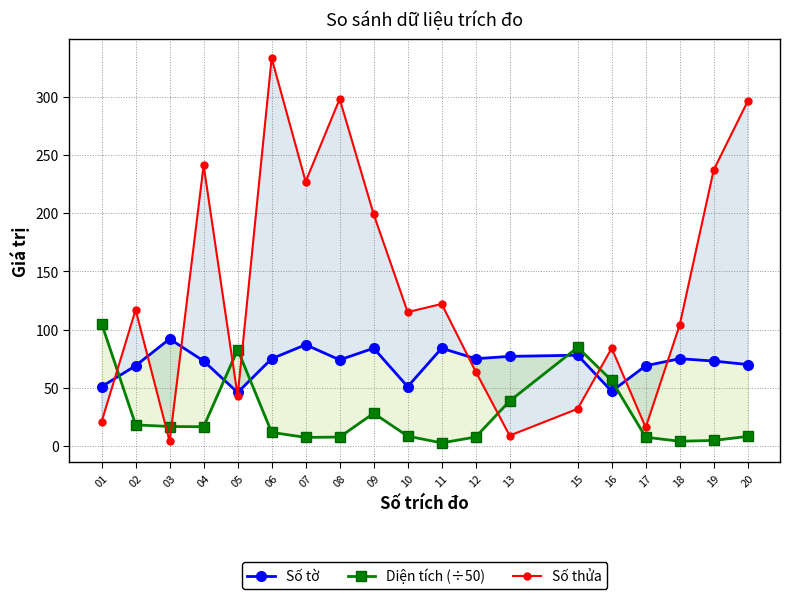

Reading right to left, list all the values displayed in this chart.

Số tờ: 20=70.0	19=73.0	18=75.0	17=69.0	16=47.0	15=78.0	13=77.0	12=75.0	11=84.0	10=51.0	09=84.0	08=74.0	07=87.0	06=75.0	05=46.0	04=73.0	03=92.0	02=69.0	01=51.0
Diện tích (÷50): 20=8.3	19=4.9	18=4.1	17=7.6	16=56.3	15=84.7	13=38.7	12=7.8	11=2.8	10=8.5	09=28.2	08=7.8	07=7.4	06=11.8	05=82.8	04=16.6	03=16.8	02=18.2	01=105.1
Số thửa: 20=296.0	19=237.0	18=104.0	17=16.0	16=84.0	15=32.0	13=9.0	12=64.0	11=122.0	10=115.0	09=199.0	08=298.0	07=227.0	06=333.0	05=43.0	04=241.0	03=4.0	02=117.0	01=21.0